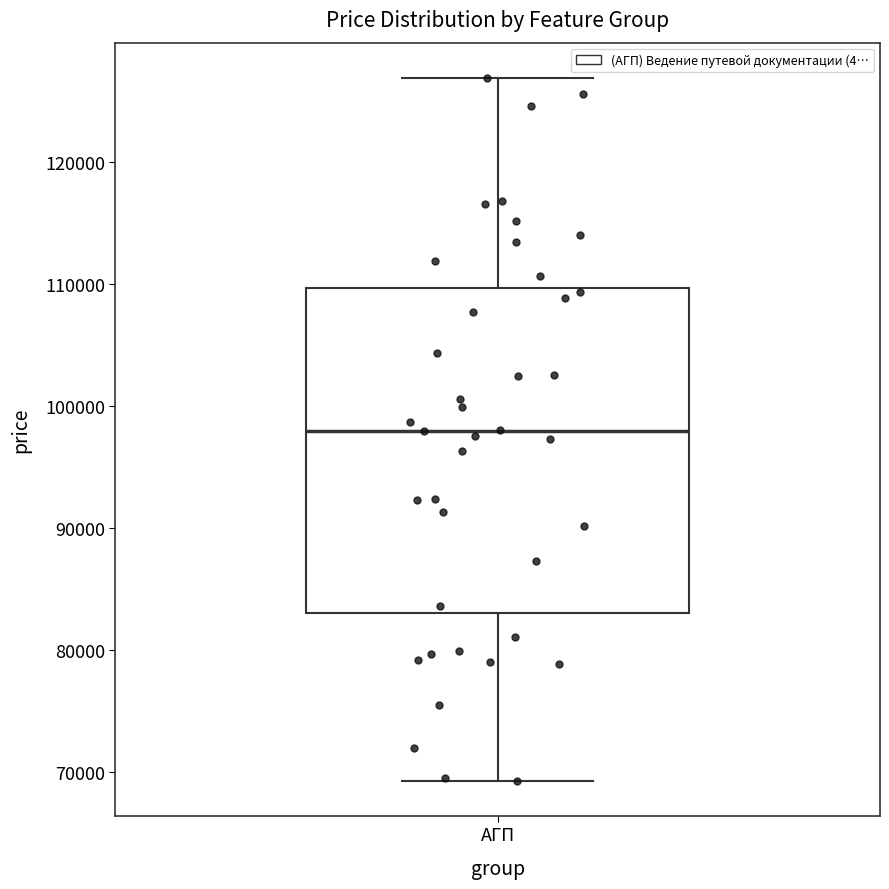

Transcribe this box plot: give where the median line is, the range the box spans, and where the two whiskers end, as read against the y-axis. The values are not printed on the chart, so give them approximately, as read against the axis.

median 98000, box 83000 to 110000, whiskers 69000 to 127000